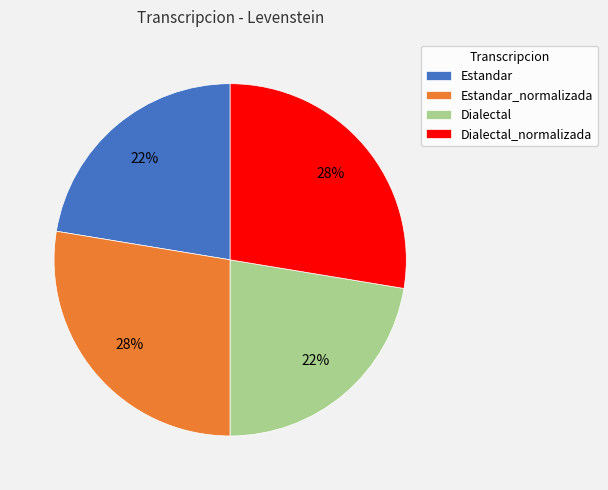

Between Dialectal_normalizada and Estandar, which is larger?

Dialectal_normalizada